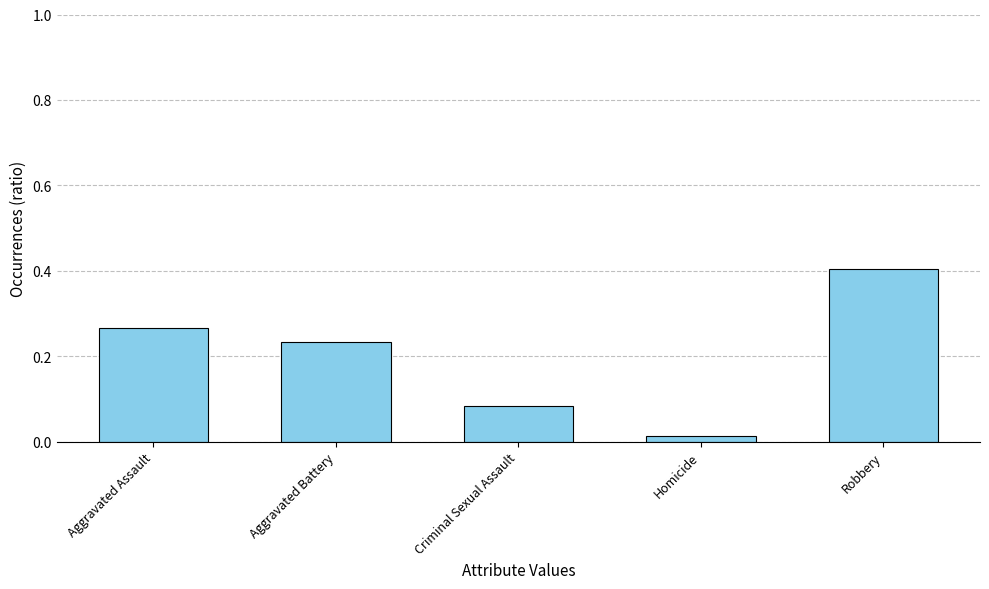

What is the label of the 4th bar from the right?

Aggravated Battery